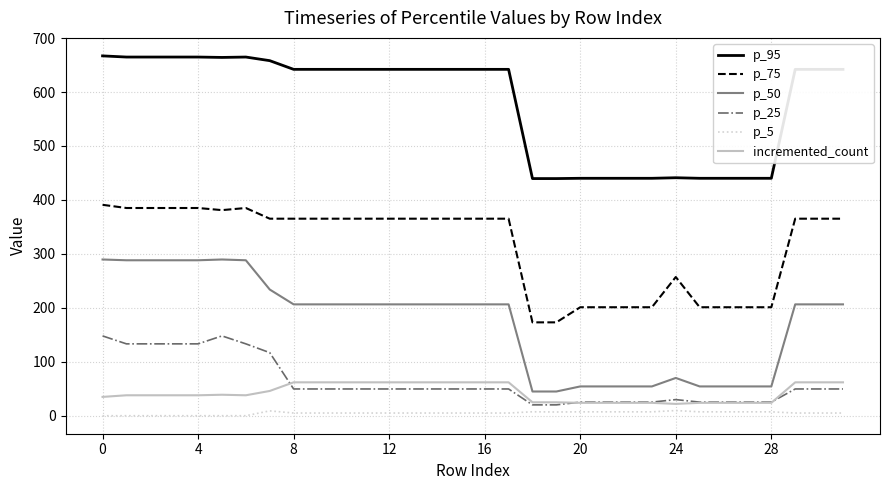

True or false: p_5 and p_25 cross at least once.

False